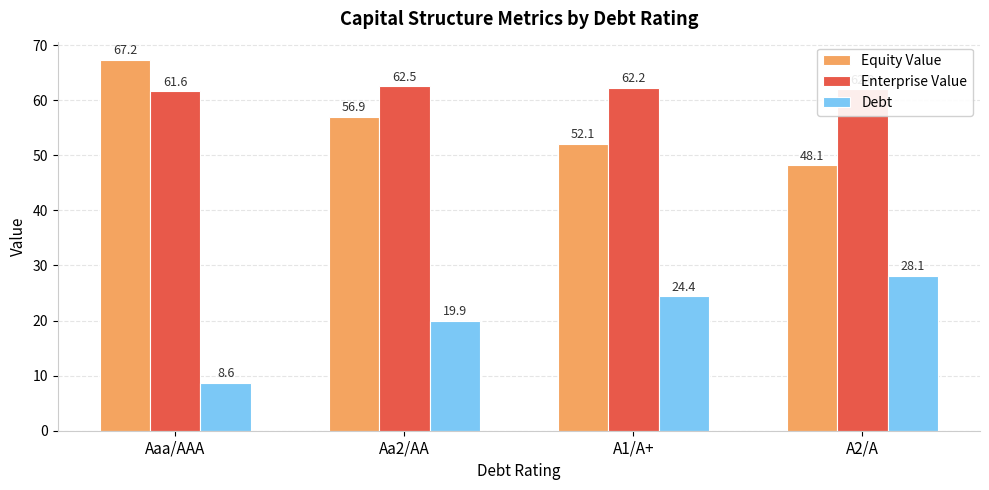

Reading left to right, transcribe all the data shown in this chart.

Equity Value: 67.2	56.9	52.1	48.1
Enterprise Value: 61.6	62.5	62.2	62.0
Debt: 8.6	19.9	24.4	28.1